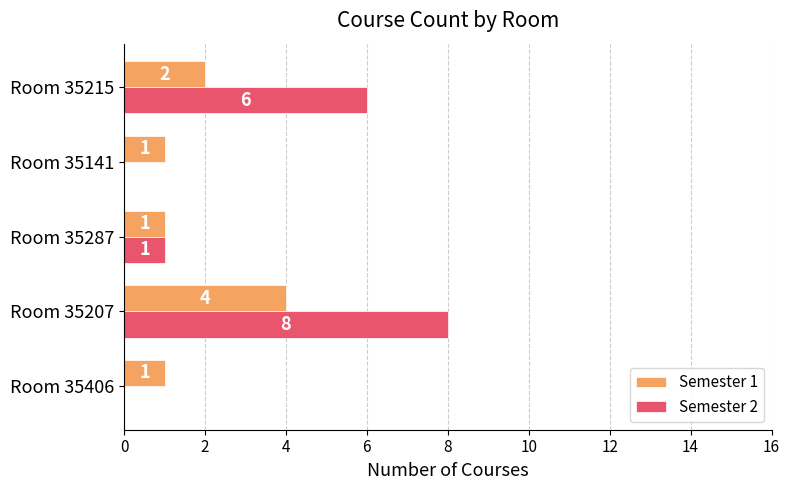

Is it true that Semester 1 equals 4 at Room 35207?

True